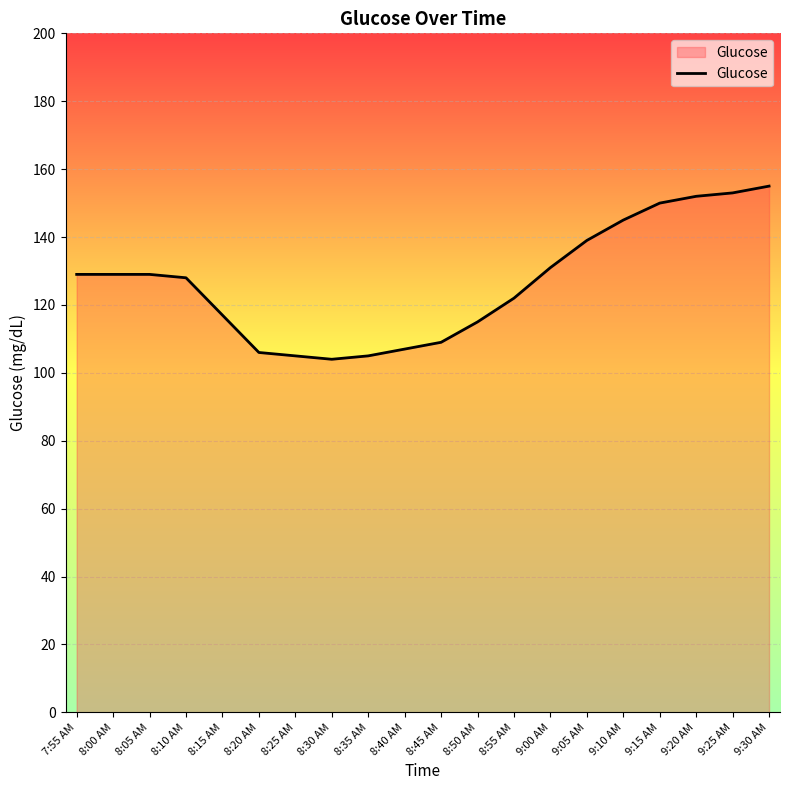

What is the smallest value displayed?

104